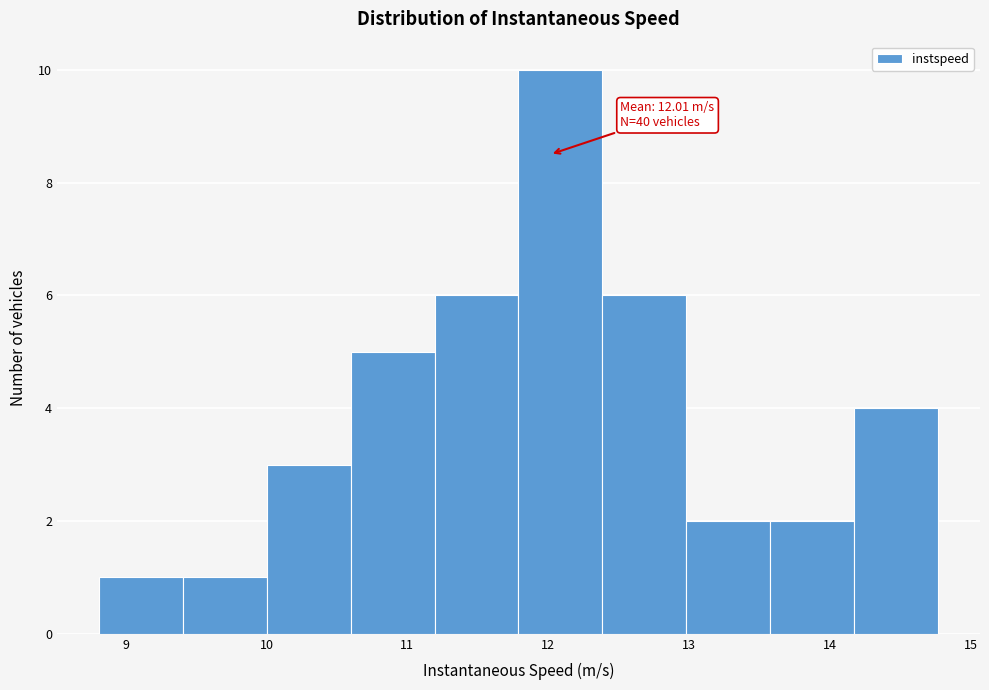

Which range on the x-axis has the tallest bar?

11.8 to 12.4